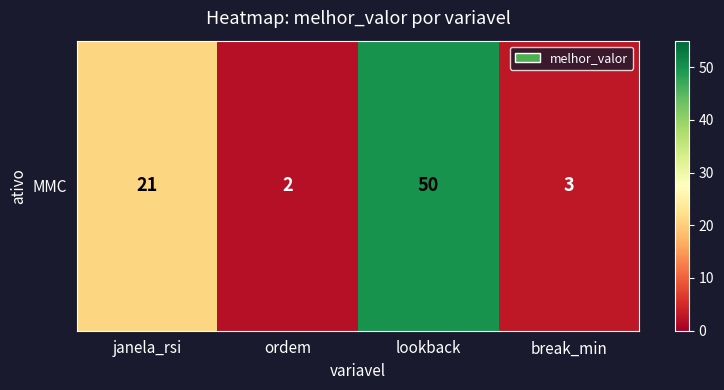

Reading left to right, extract all data points from this chart.

janela_rsi=21	ordem=2	lookback=50	break_min=3